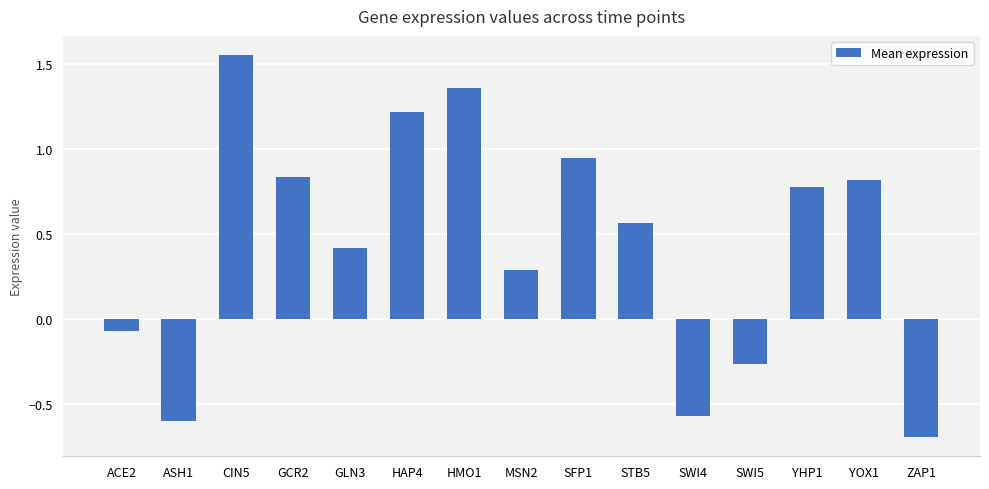

True or false: the data shows 0.3 at MSN2.

True